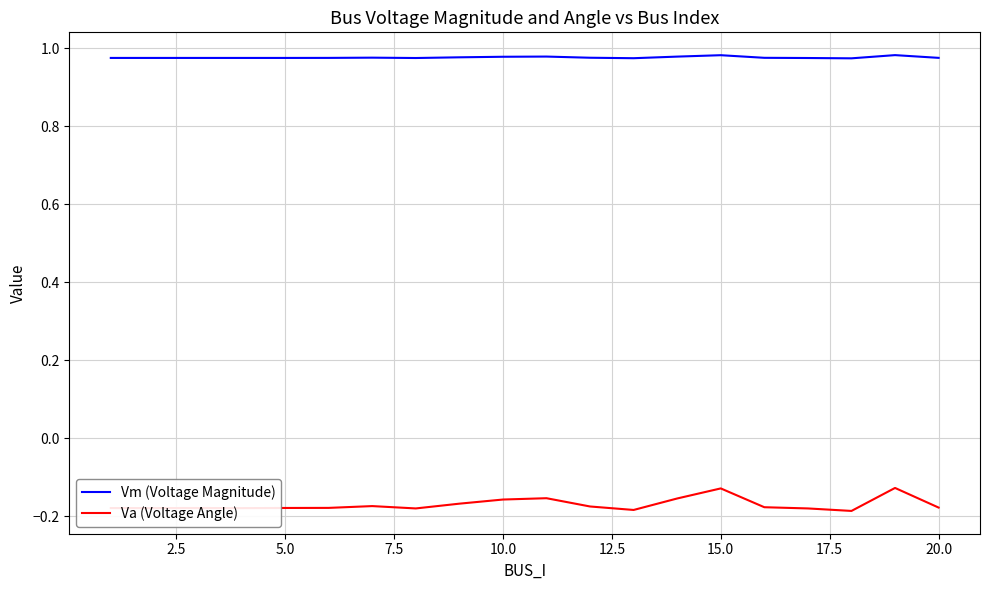

True or false: Vm (Voltage Magnitude) and Va (Voltage Angle) cross at least once.

False